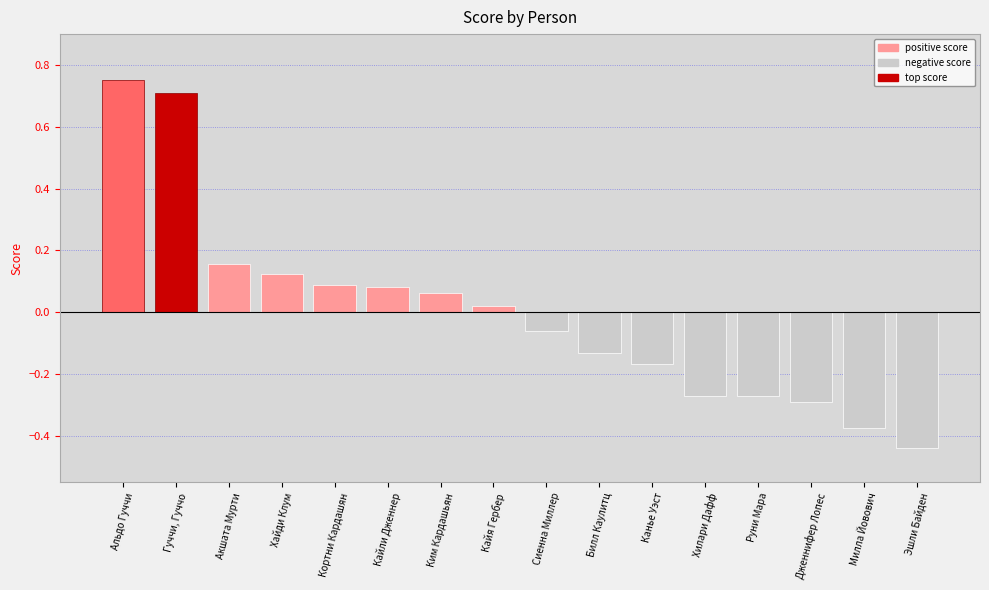

Are the bars grouped side by side (vs. stacked)?

No